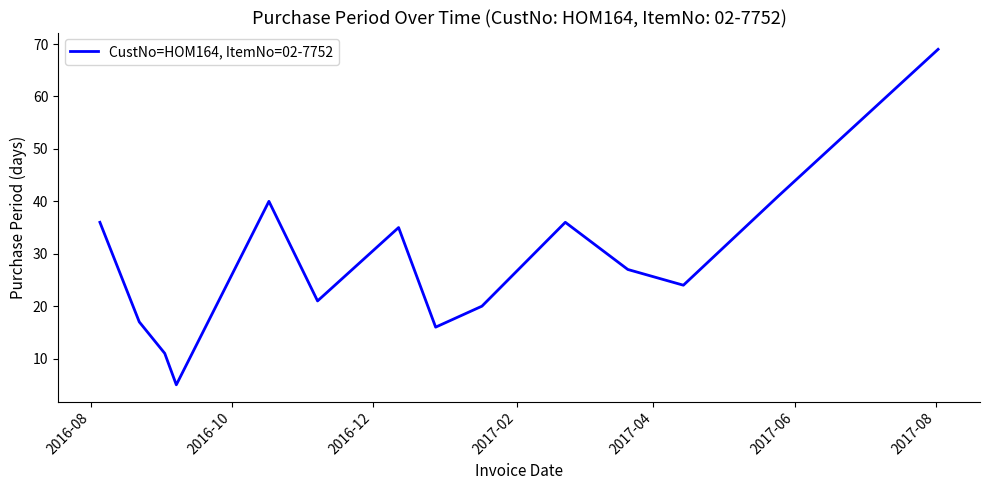

How many lines are shown in the chart?

1